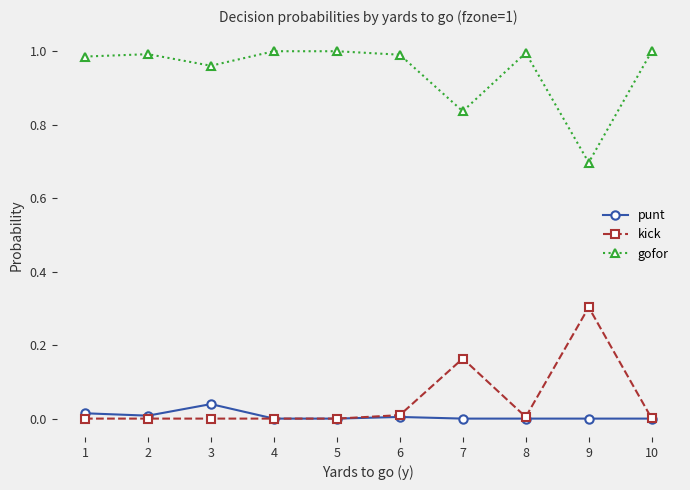

Where is the first local minimum for gofor?

3